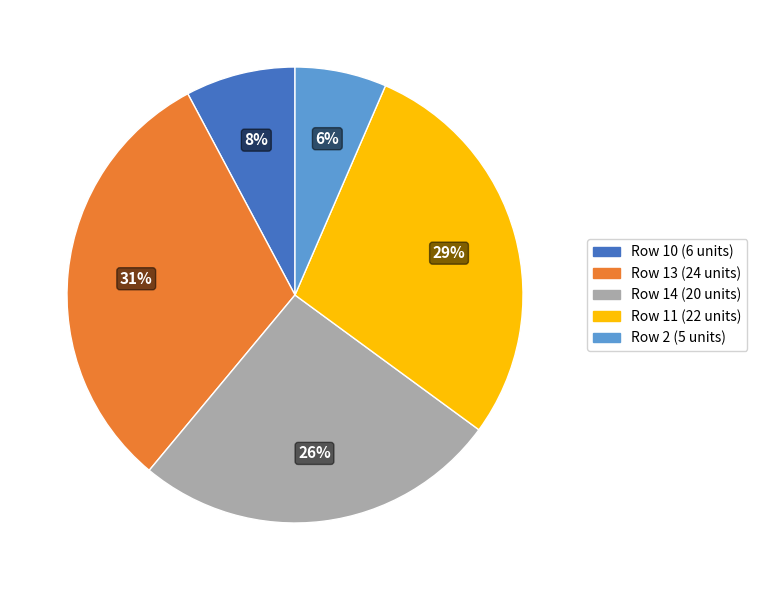

To the nearest percent, what percentage of the pie is Row 10 (6 units)?

8%